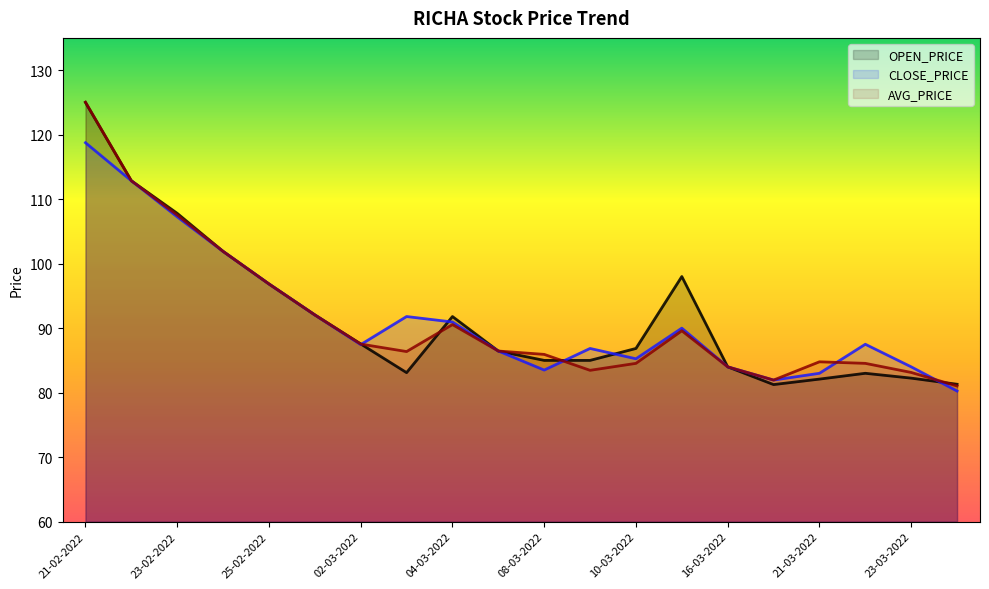

Which series has the largest total across all categories?

OPEN_PRICE